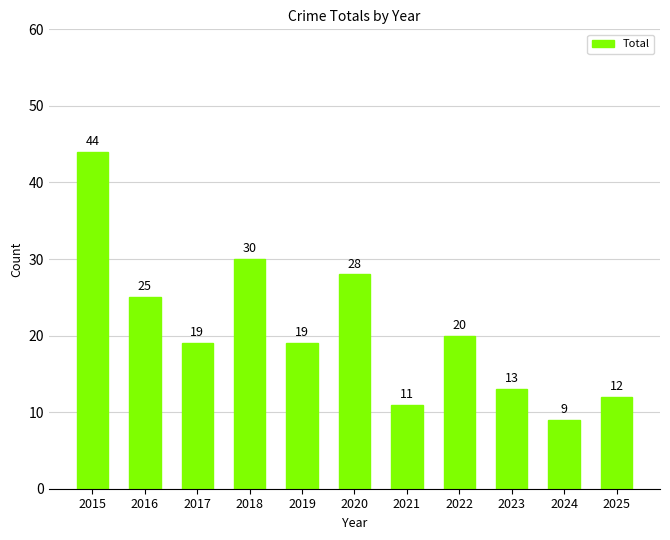

At which category does the chart reach its peak across all series?

2015